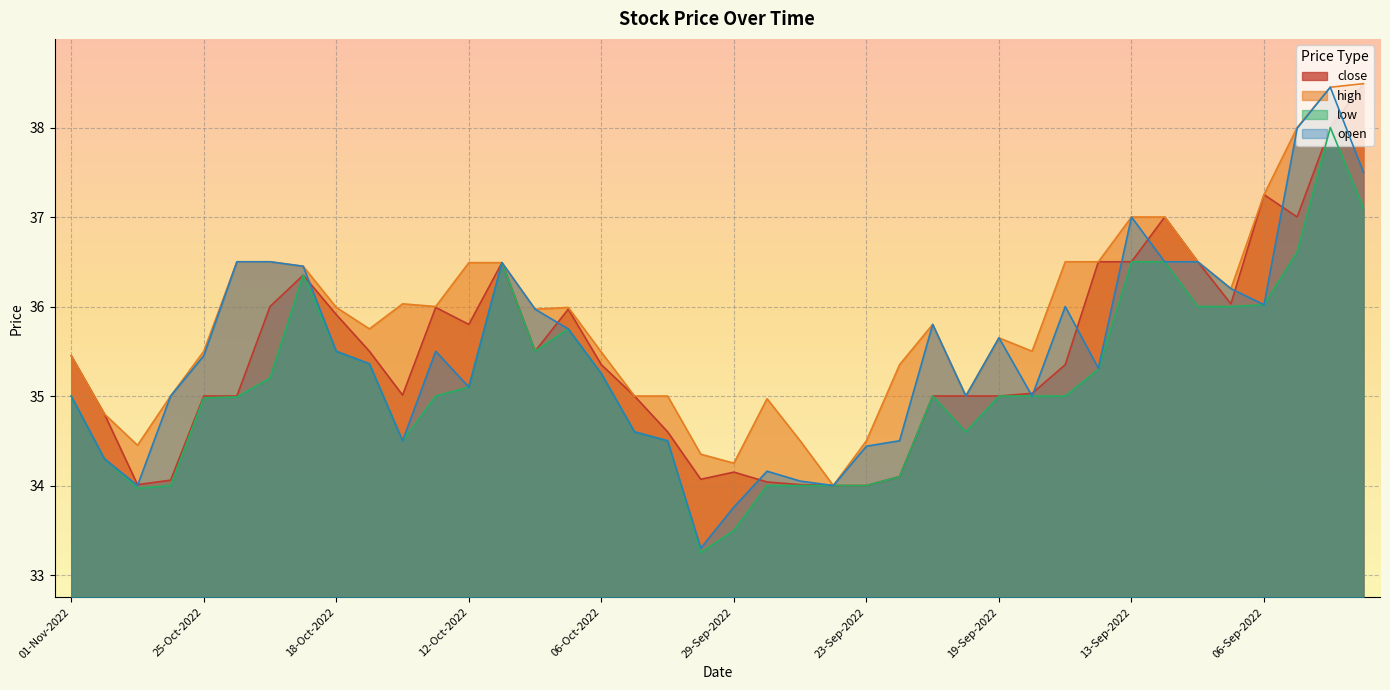

How many lines are shown in the chart?

4